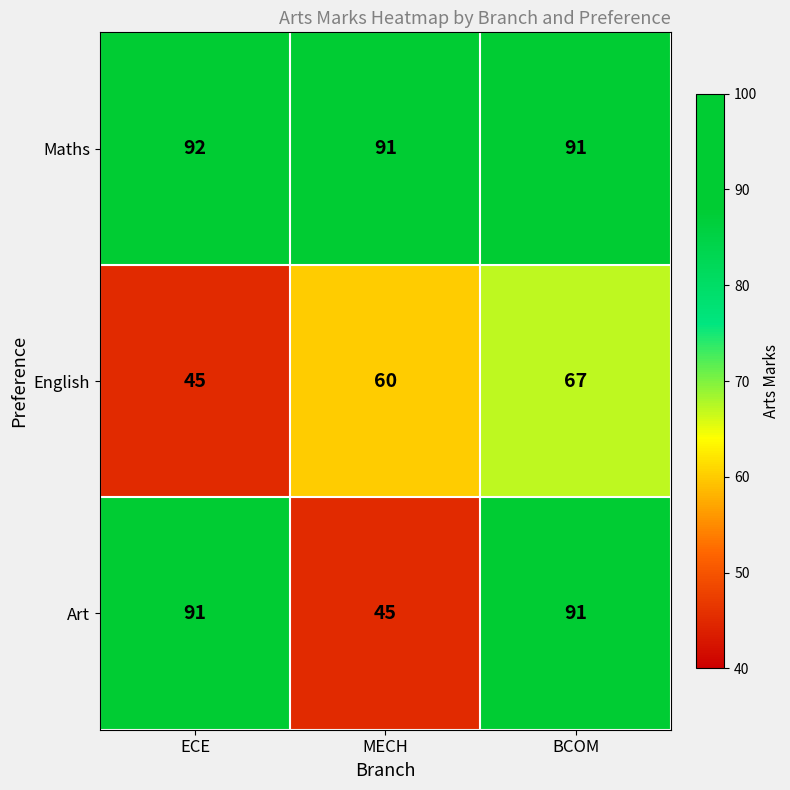

The English series shows 60 at MECH. True or false?

True